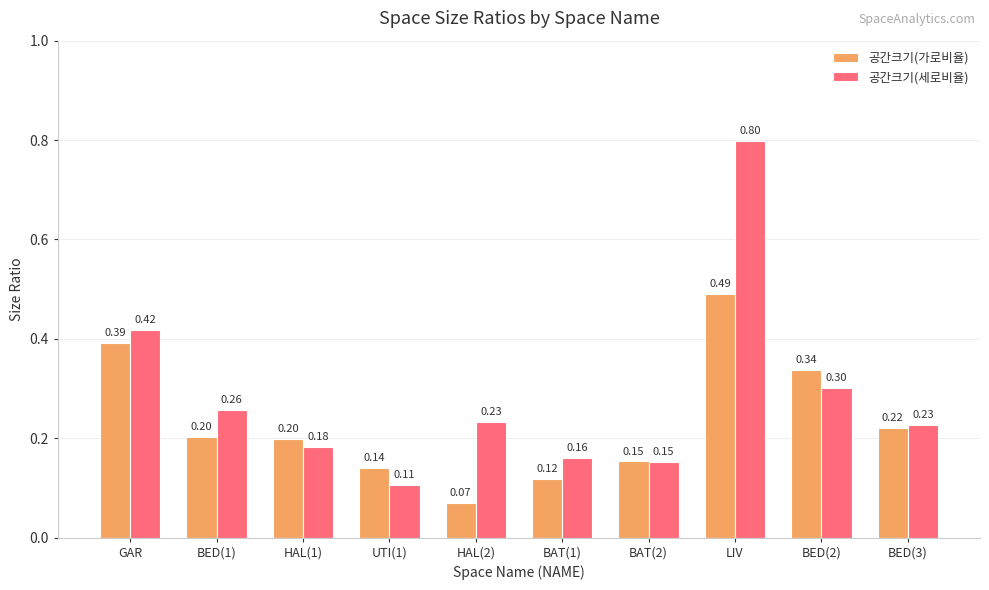

What is the sum of all 공간크기(세로비율) values?

2.8